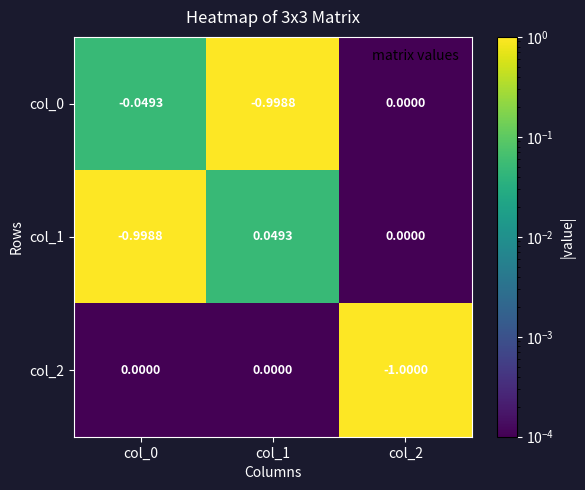

What is the difference between the highest and lowest values at col_1?

1.0